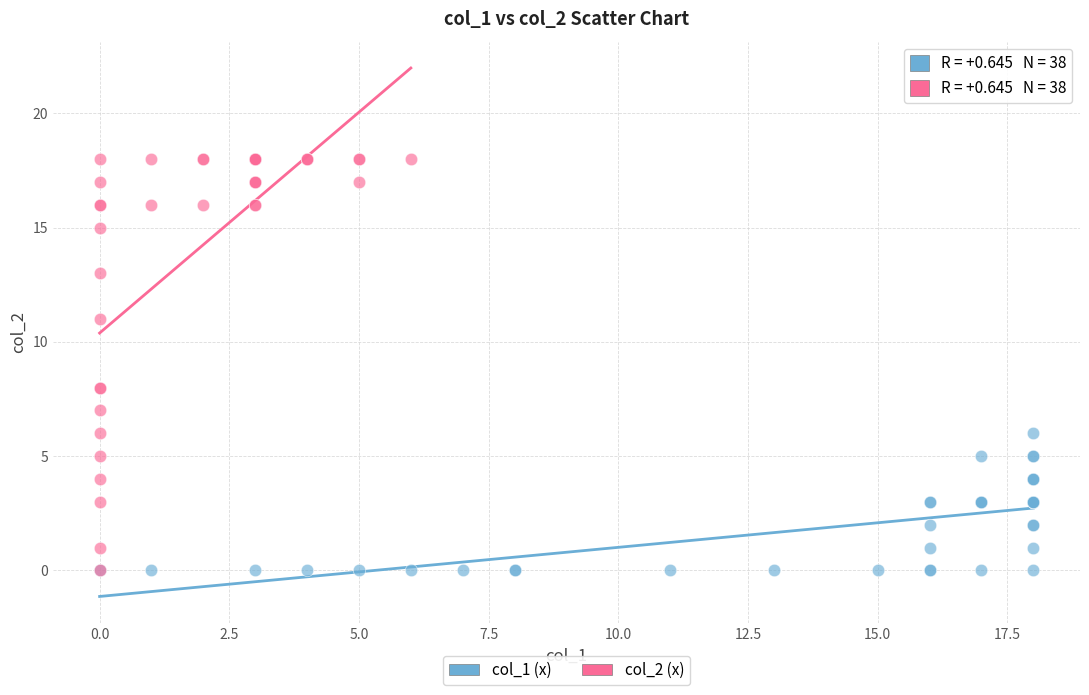

Which series reaches the maximum Y coordinate?

col_2 (x)